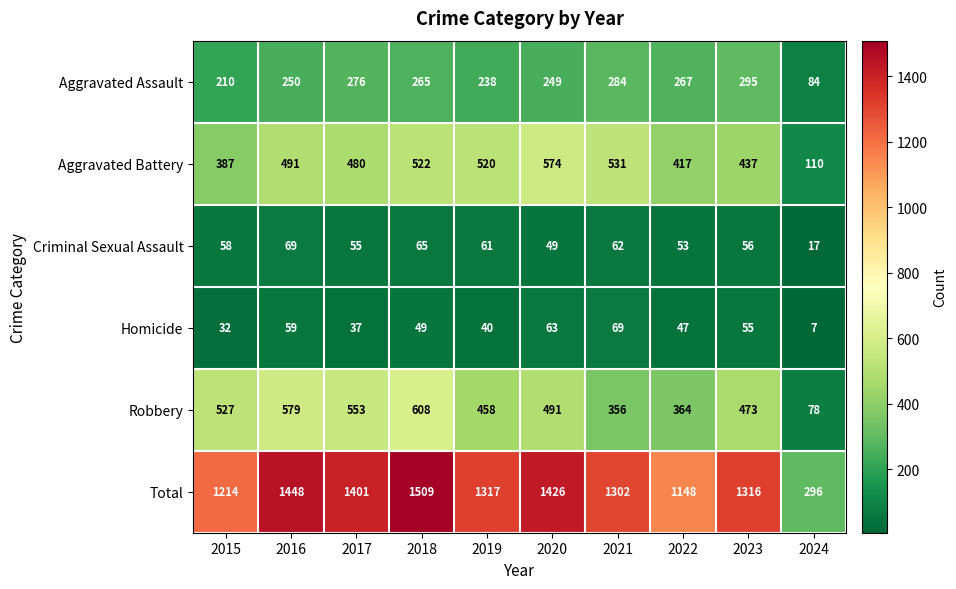

What is the spread (max minus min) of values at 2021?

1240